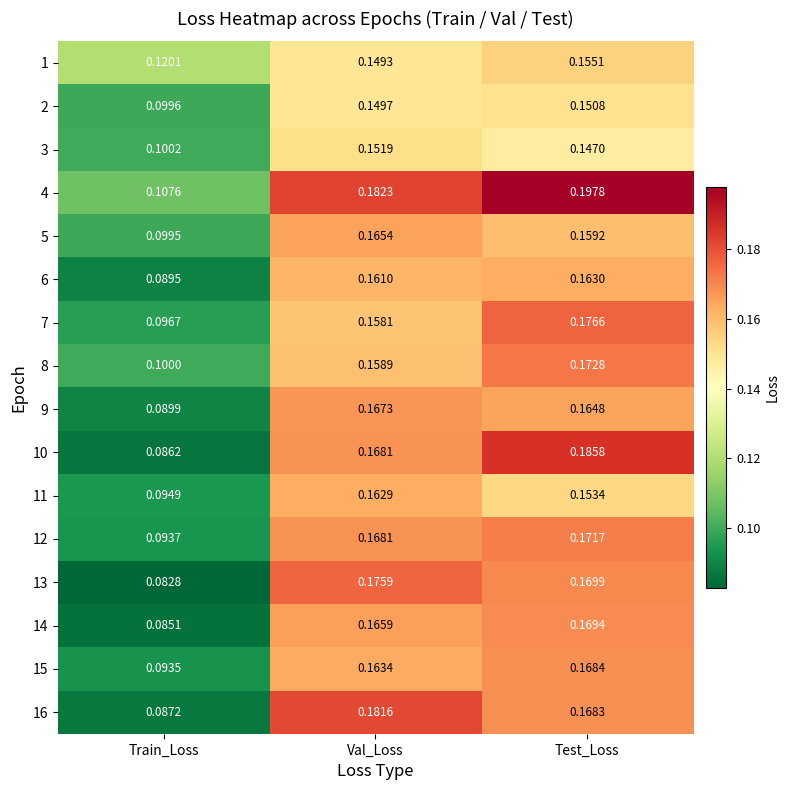

Rank the series by their maximum value, from lowest to highest.

2, 3, 1, 11, 6, 5, 9, 15, 14, 12, 8, 13, 7, 16, 10, 4